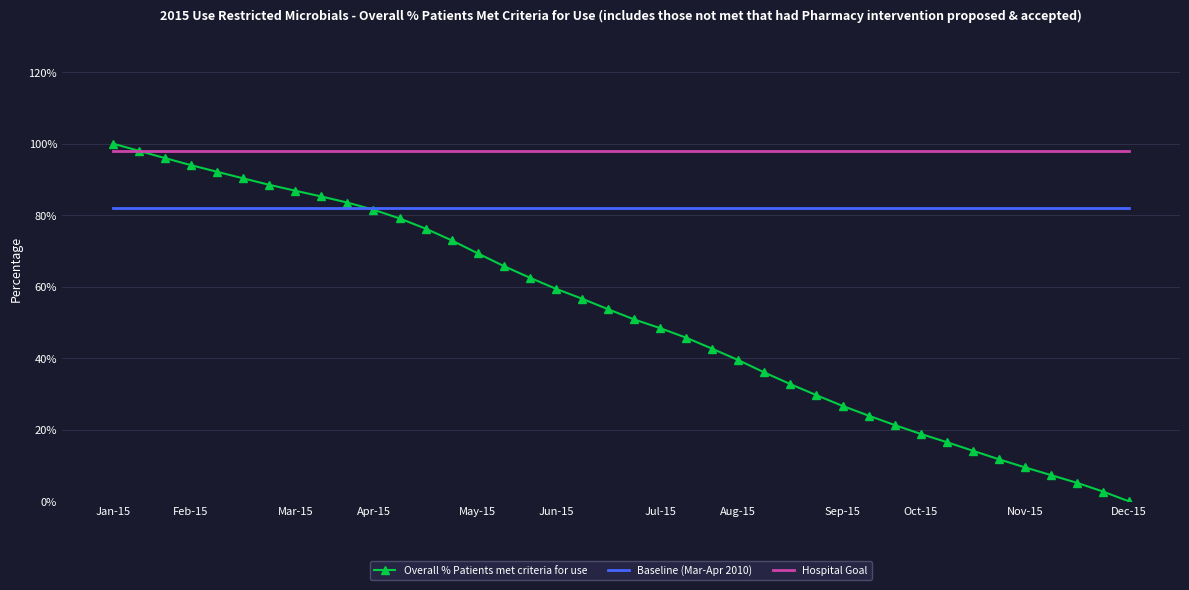

Which series has the largest range (max minus min)?

Overall % Patients met criteria for use